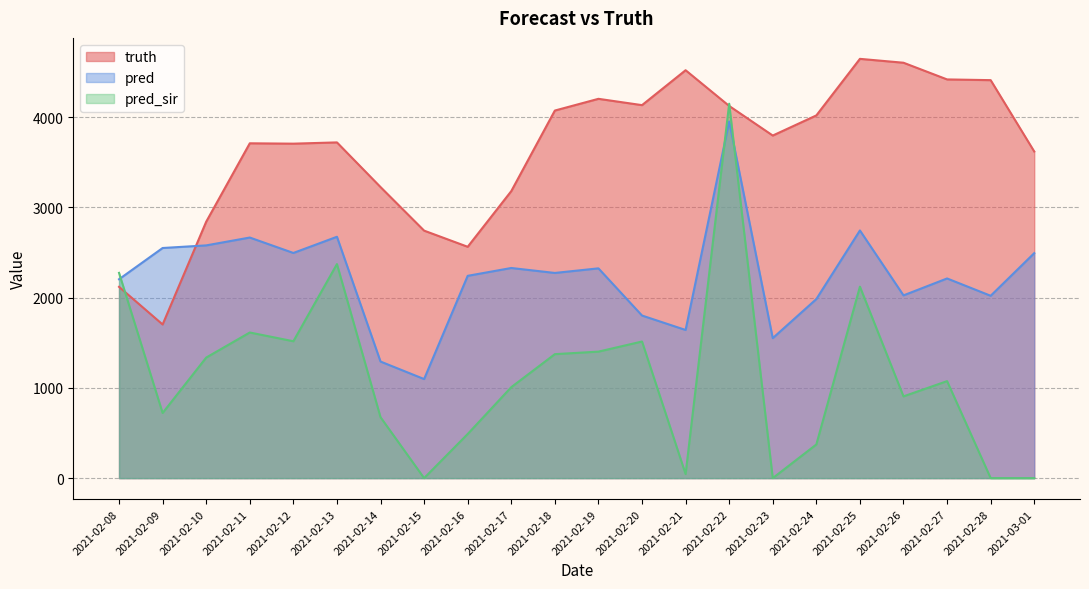

True or false: truth has a value of 5827.6 at 2021-02-11.

False